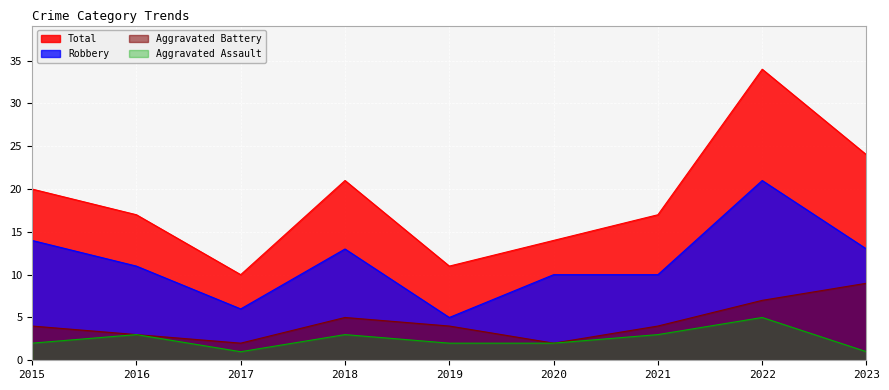

What is the smallest value displayed?

1